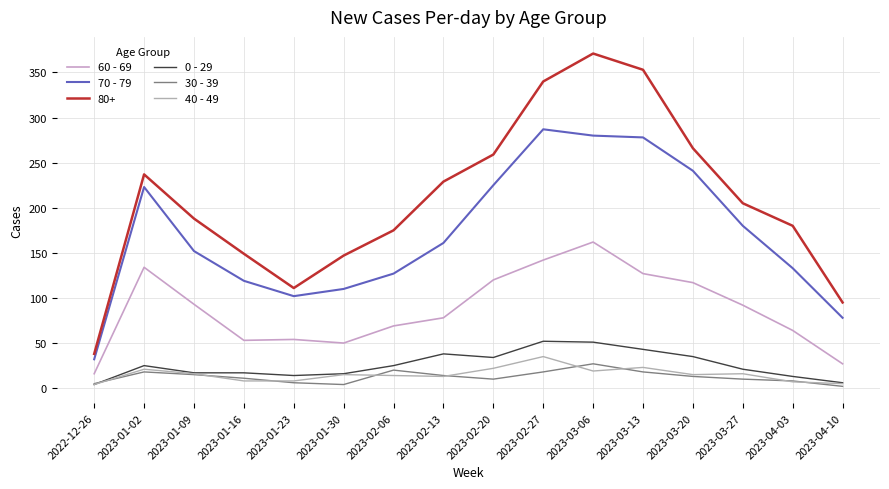

At how many categories does at least one series exceed 22?

16